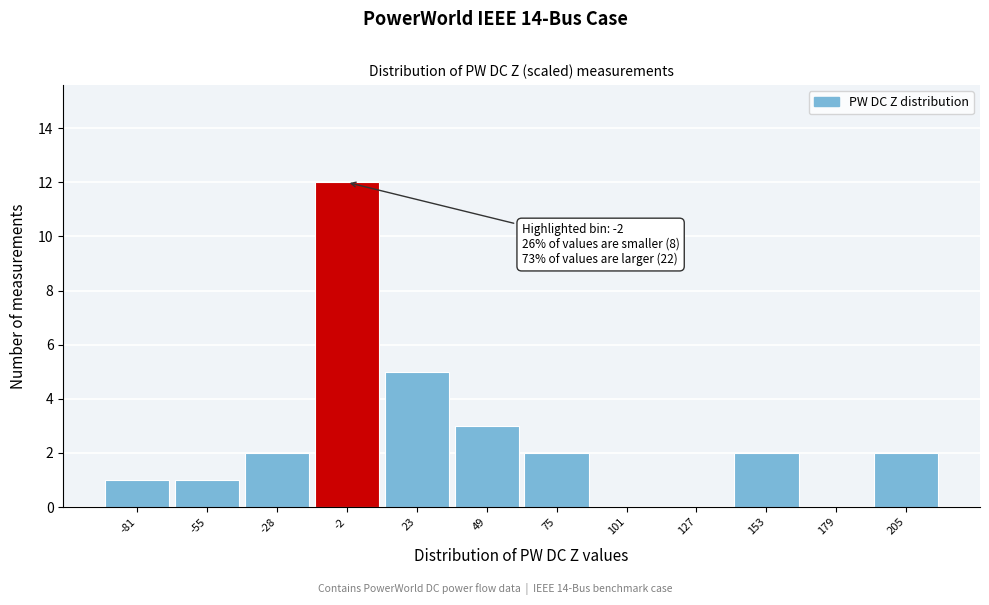

Which range on the x-axis has the tallest bar?

-15 to 10